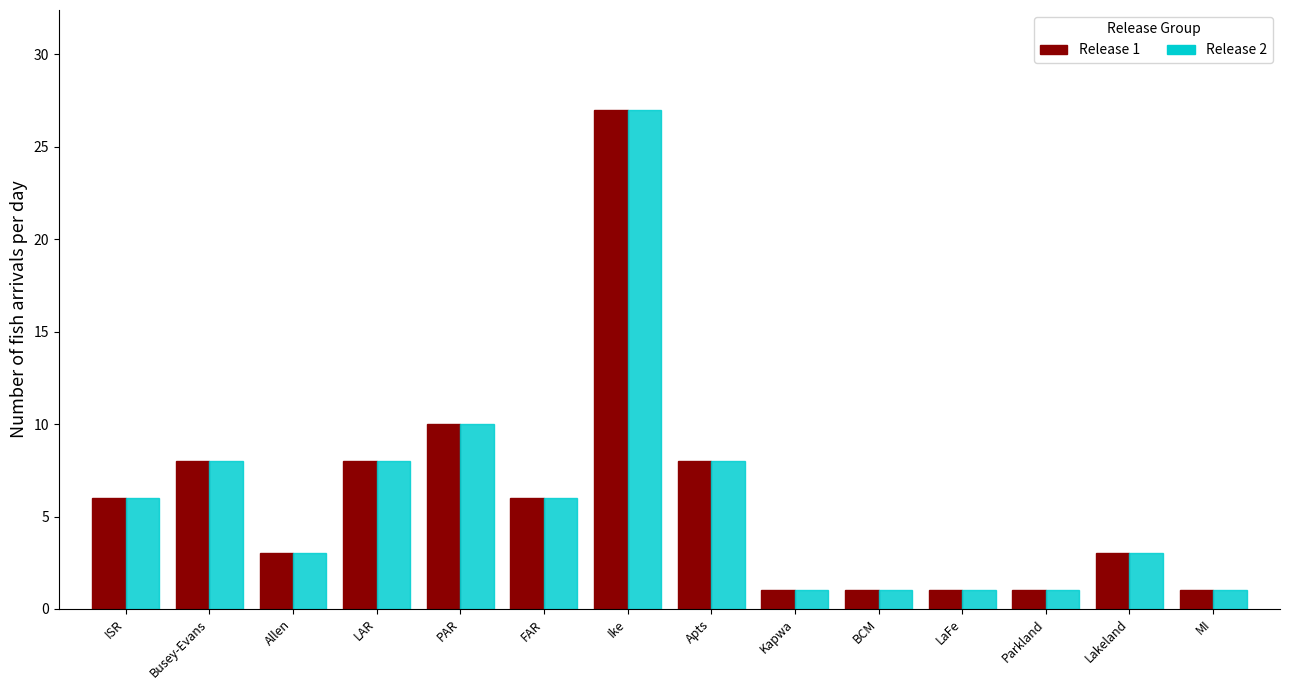

Reading left to right, transcribe all the data shown in this chart.

Release 1: ISR=6	Busey-Evans=8	Allen=3	LAR=8	PAR=10	FAR=6	Ike=27	Apts=8	Kapwa=1	BCM=1	LaFe=1	Parkland=1	Lakeland=3	MI=1
Release 2: ISR=6	Busey-Evans=8	Allen=3	LAR=8	PAR=10	FAR=6	Ike=27	Apts=8	Kapwa=1	BCM=1	LaFe=1	Parkland=1	Lakeland=3	MI=1